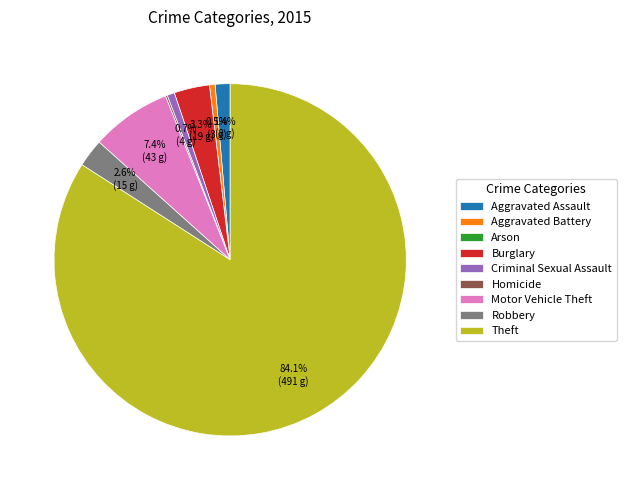

To the nearest percent, what is the difference between the Motor Vehicle Theft and Criminal Sexual Assault slice percentages?

7%